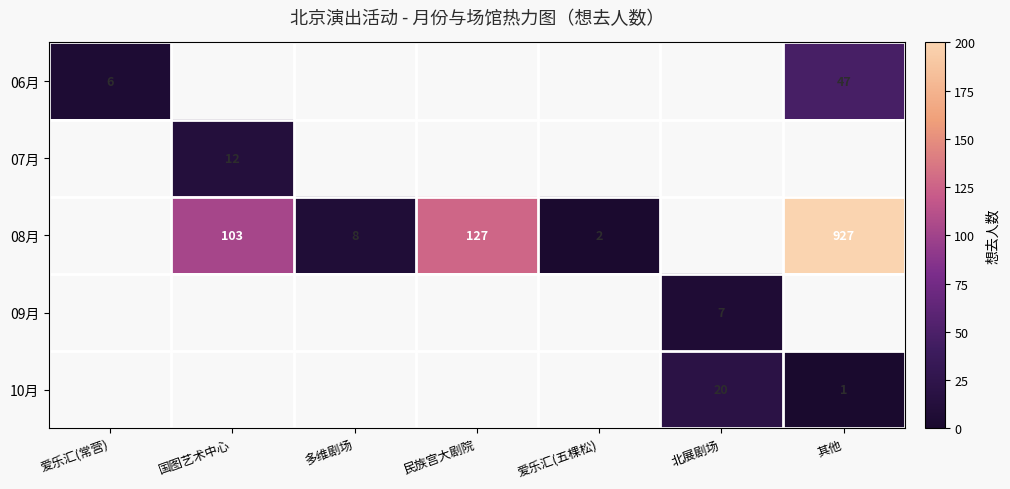

Is it true that 06月 equals 24 at 其他?

False